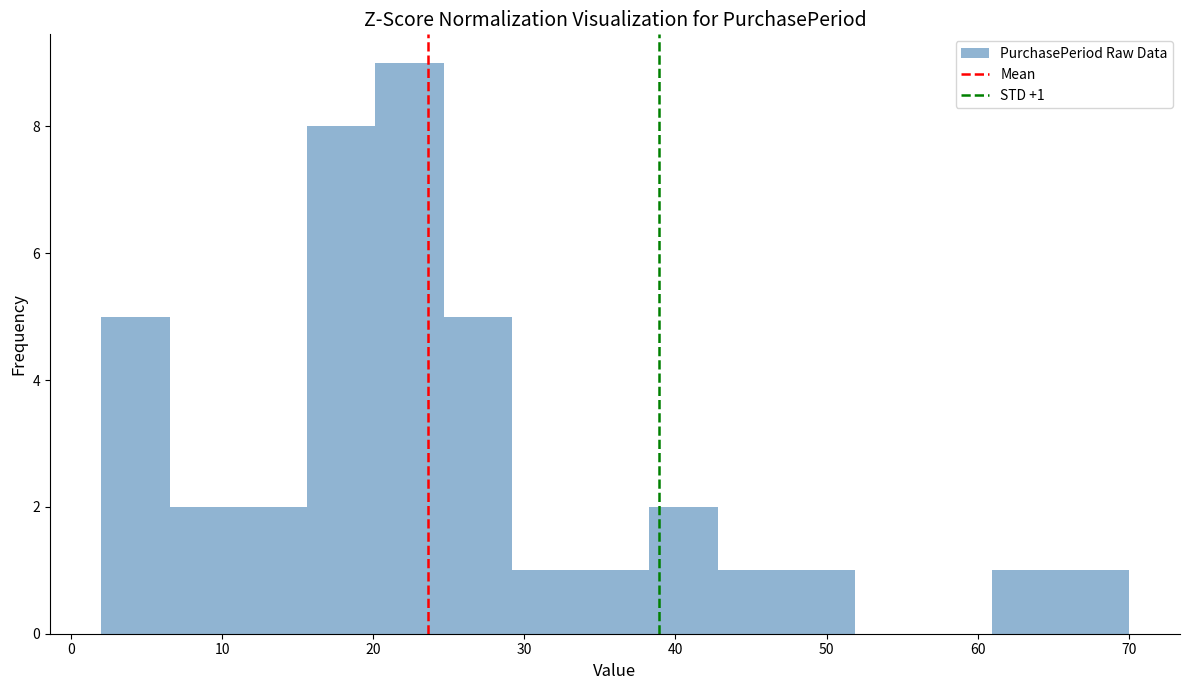

Over which range of the x-axis is the bar tallest?

20 to 25